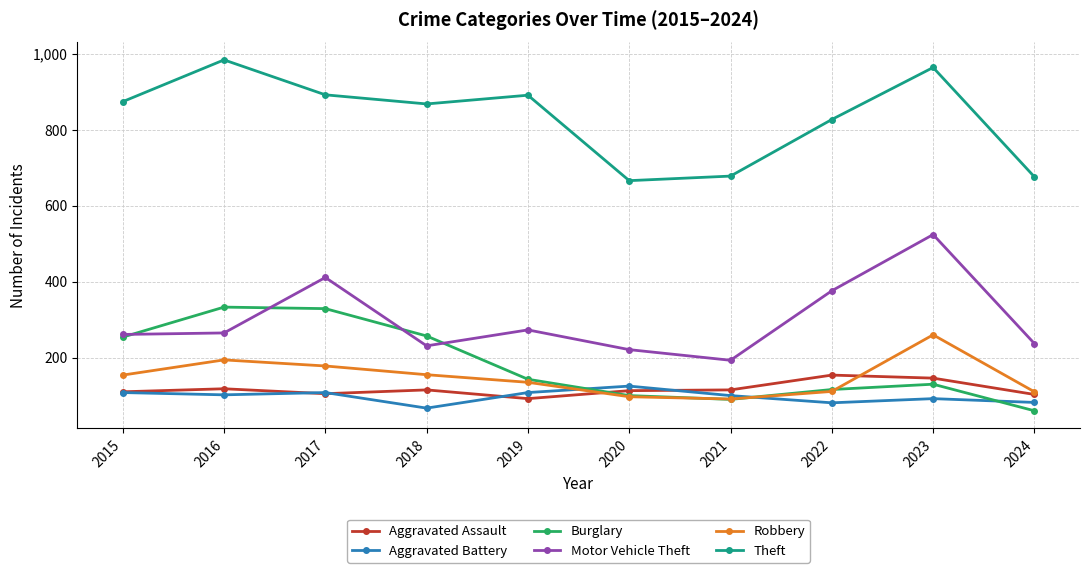

At which label does Theft reach its minimum?

2020